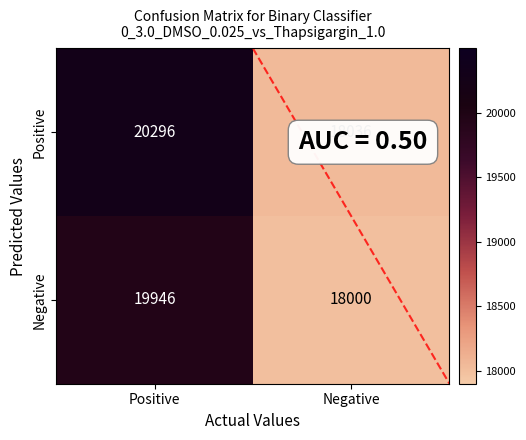

Which series has the widest spread of values?

Positive